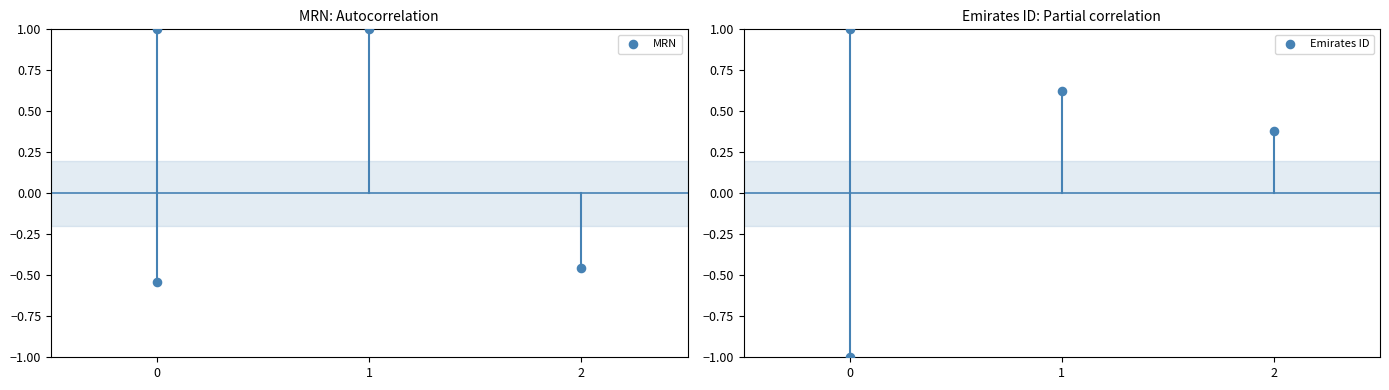

What is the total value across all series at 2?

-0.1